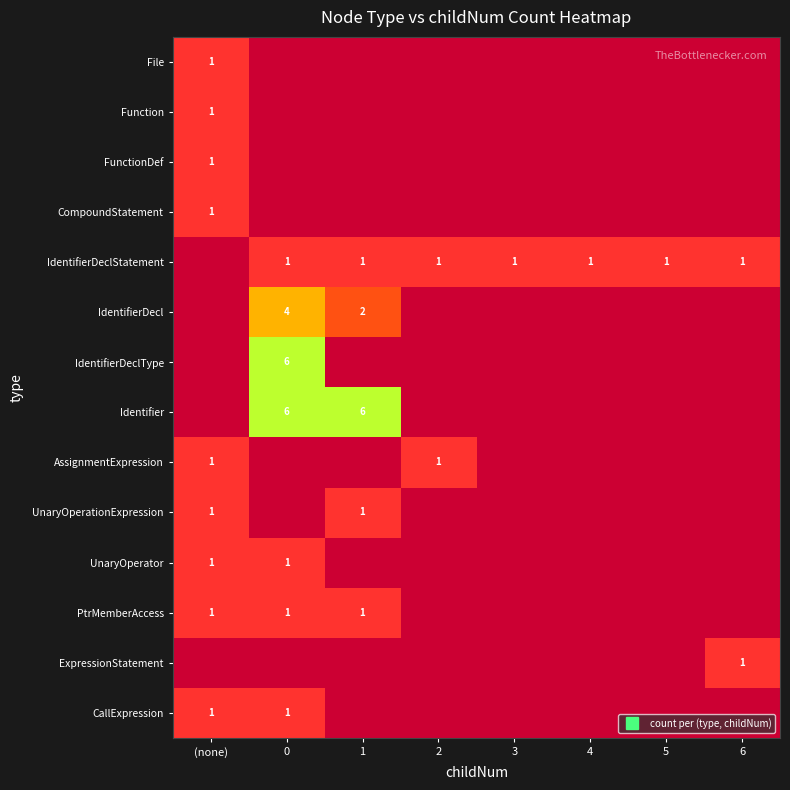

Read the IdentifierDeclStatement value at 5.

1.0